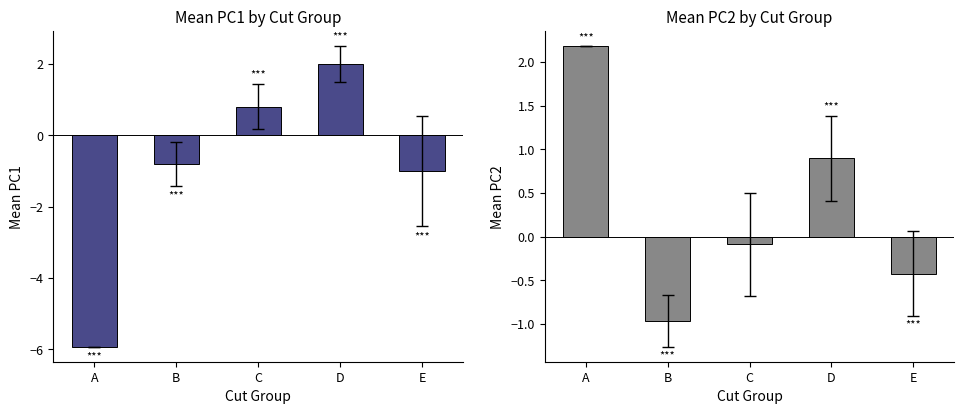

What are all the series names shown in the legend?

PC1, PC2